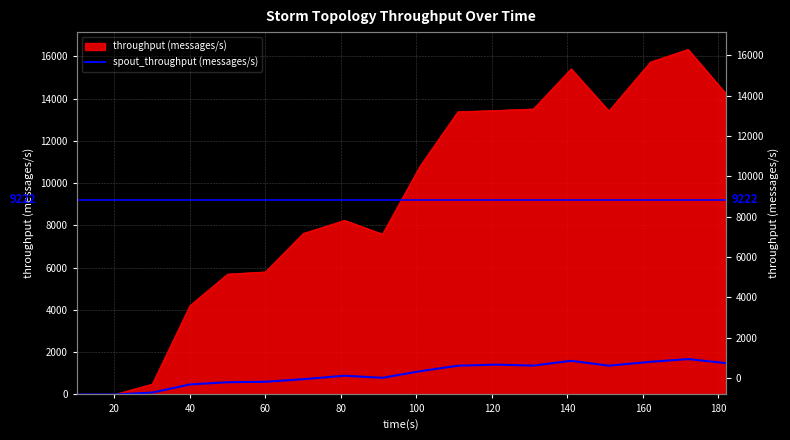

How many values are above zero?

16